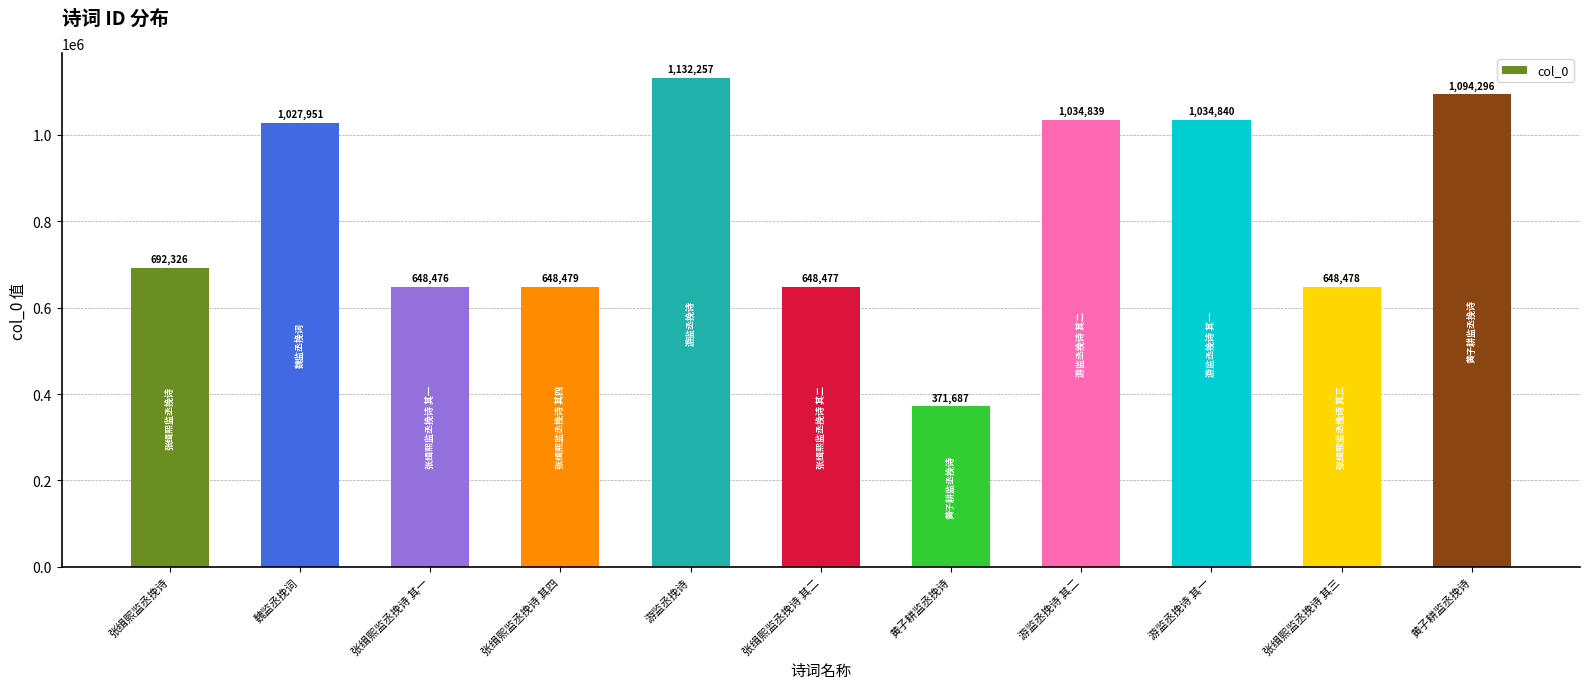

How many bars are there in total?

11